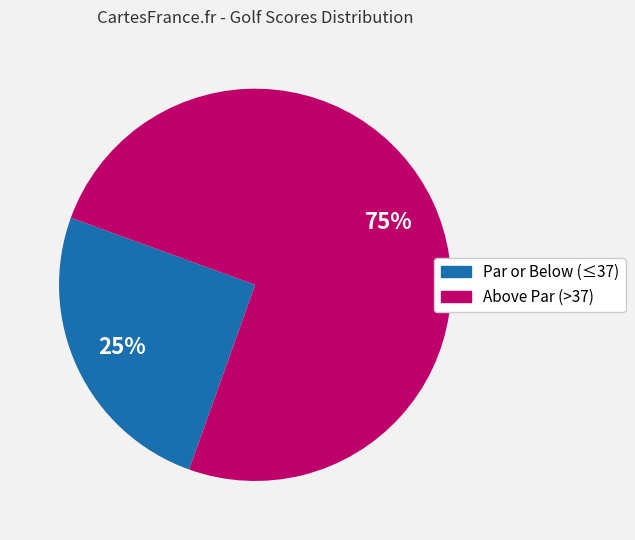

Is there a majority slice in this chart?

Yes